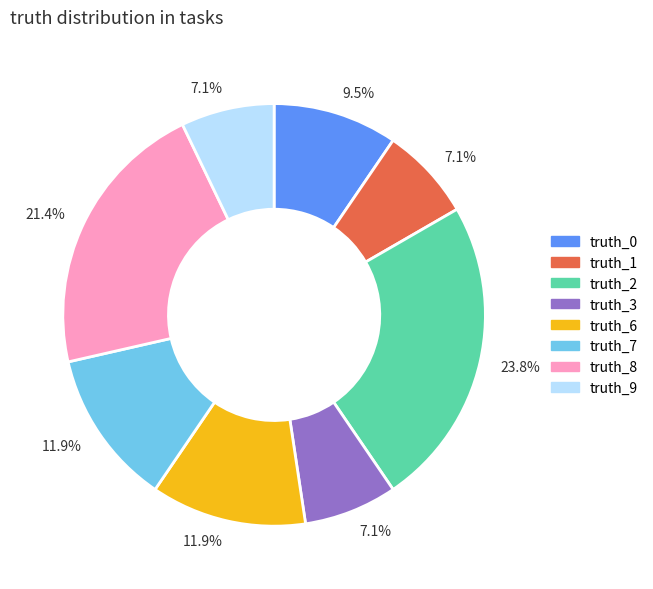

To the nearest percent, what is the average slice percentage?

12%